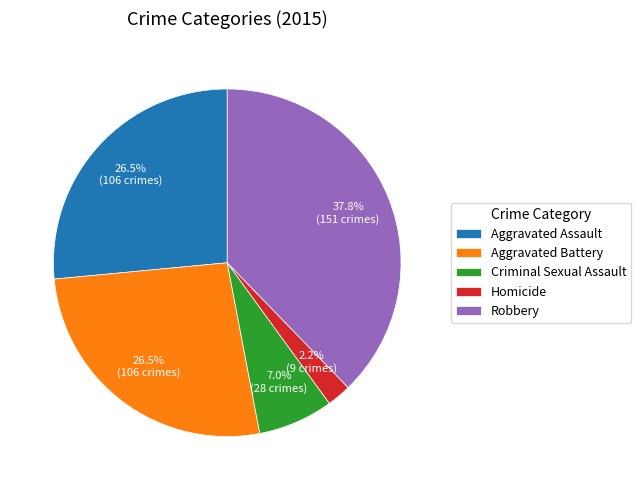

Do Robbery and Homicide together represent more than half of the pie?

No